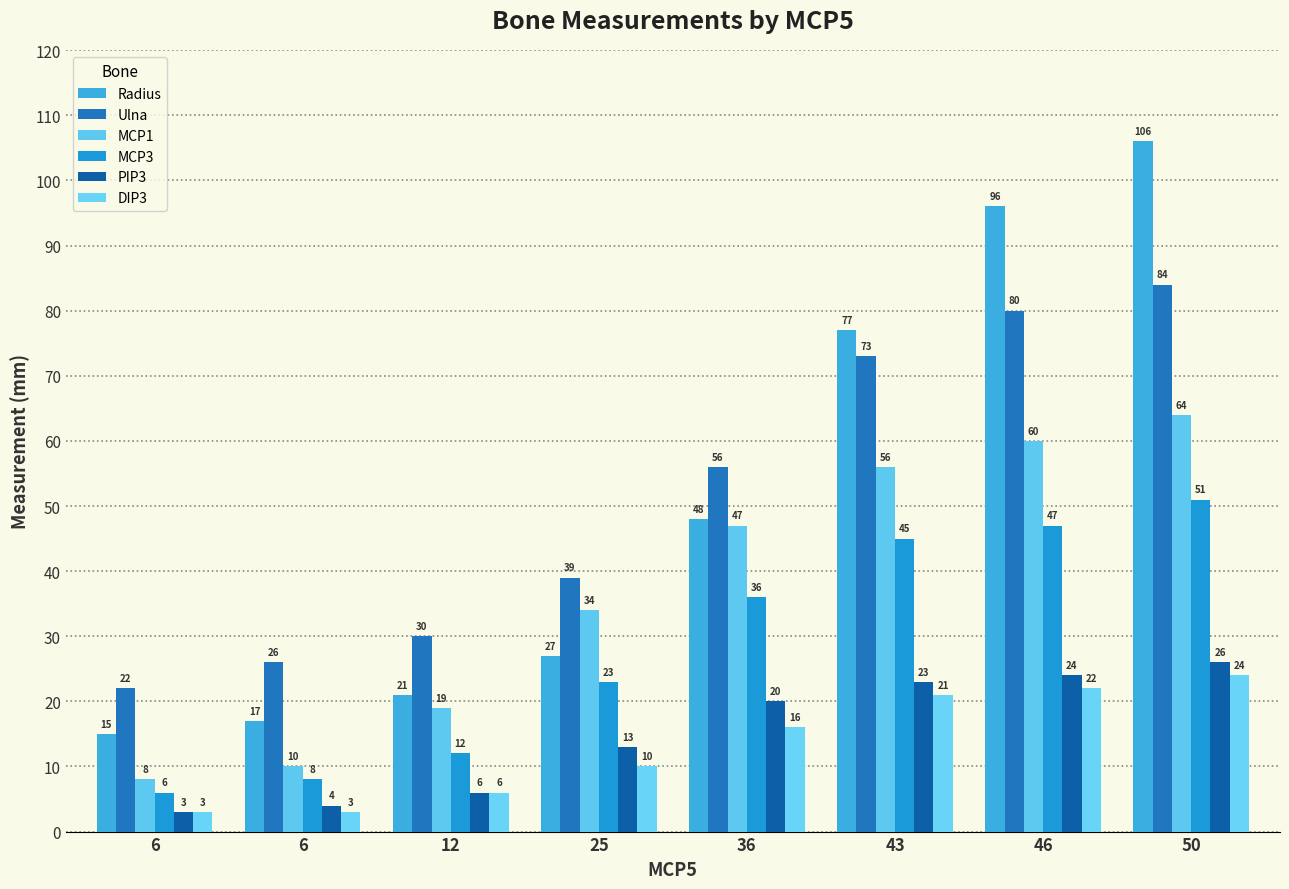

Reading left to right, what are all the values shown in this chart?

Radius: 6=15	6=17	12=21	25=27	36=48	43=77	46=96	50=106
Ulna: 6=22	6=26	12=30	25=39	36=56	43=73	46=80	50=84
MCP1: 6=8	6=10	12=19	25=34	36=47	43=56	46=60	50=64
MCP3: 6=6	6=8	12=12	25=23	36=36	43=45	46=47	50=51
PIP3: 6=3	6=4	12=6	25=13	36=20	43=23	46=24	50=26
DIP3: 6=3	6=3	12=6	25=10	36=16	43=21	46=22	50=24